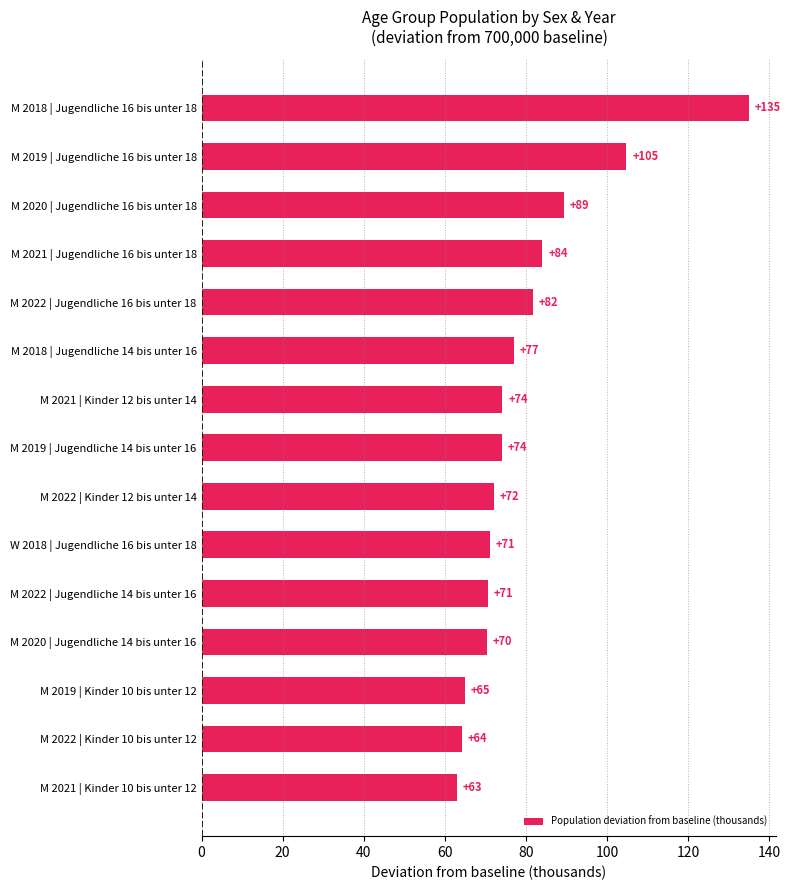

What is the sum of all values?

1196.4